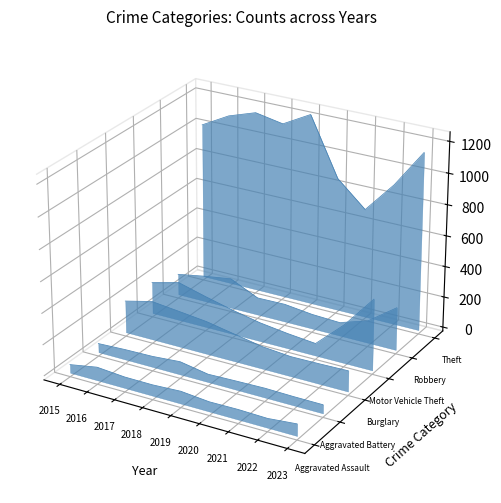

How many categories are shown in the chart?

9